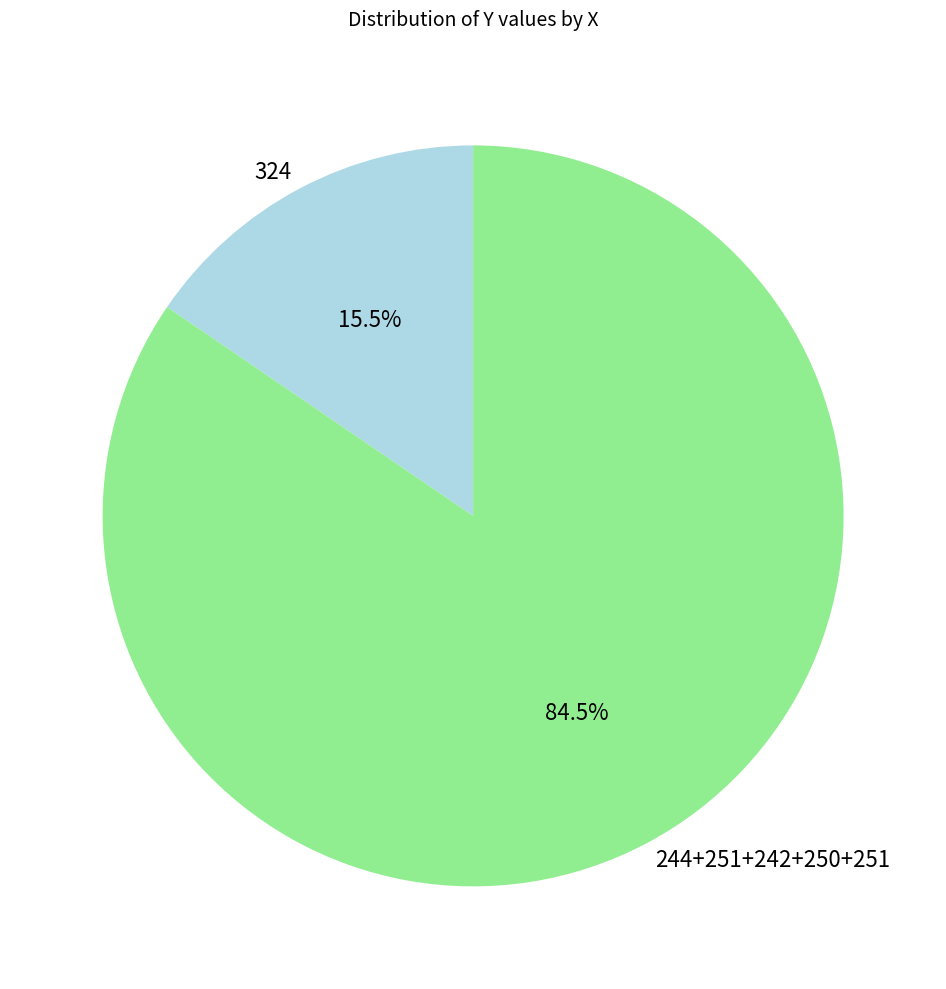

Rank the categories by value from highest to lowest.

244+251+242+250+251, 324